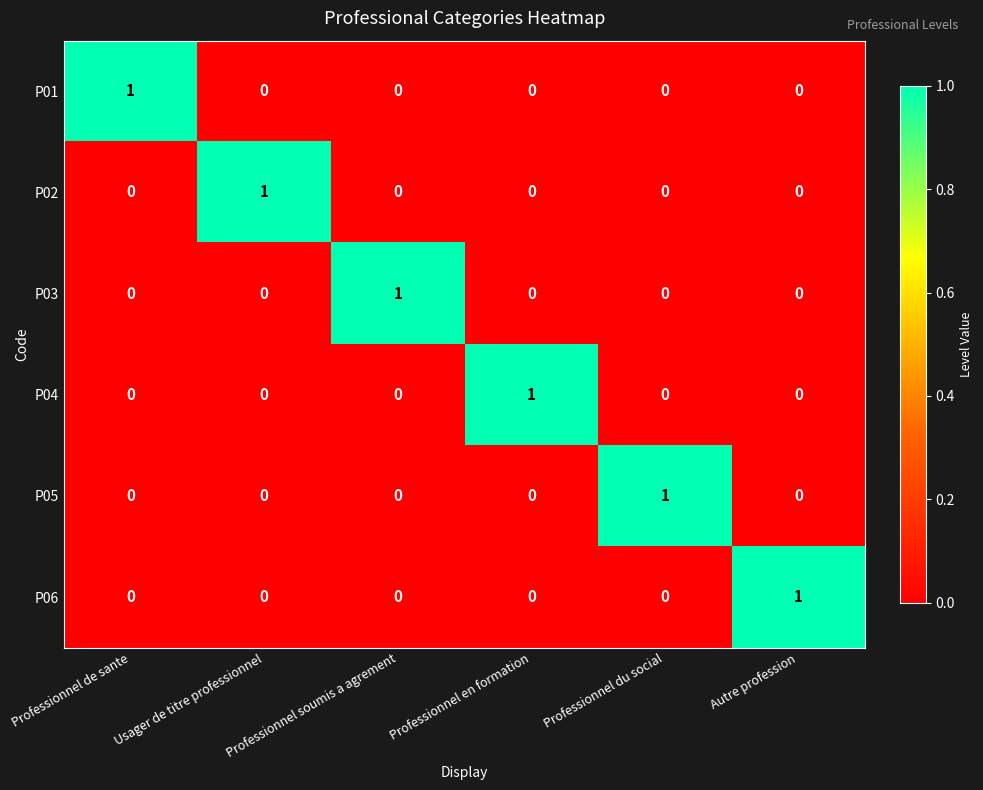

At which label does P02 reach its peak?

Usager de titre professionnel